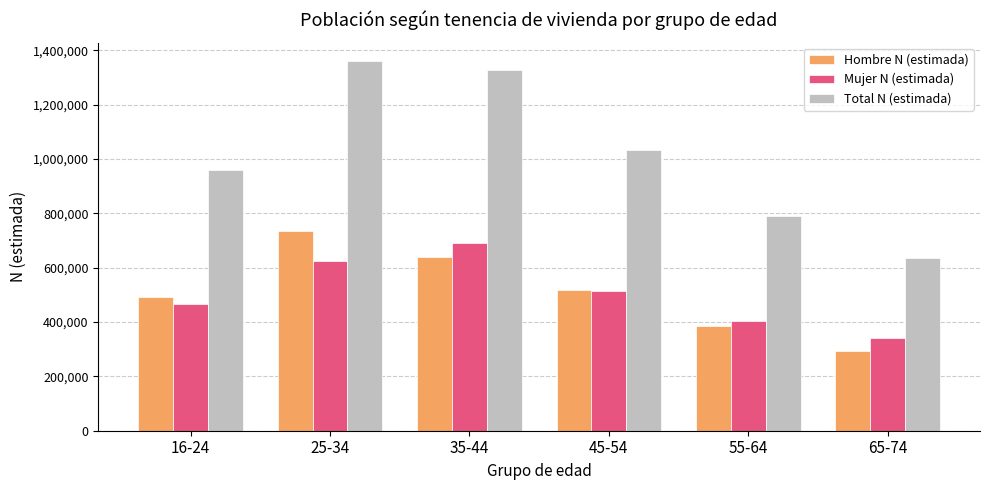

What is the total value across all series at 16-24?

1923106